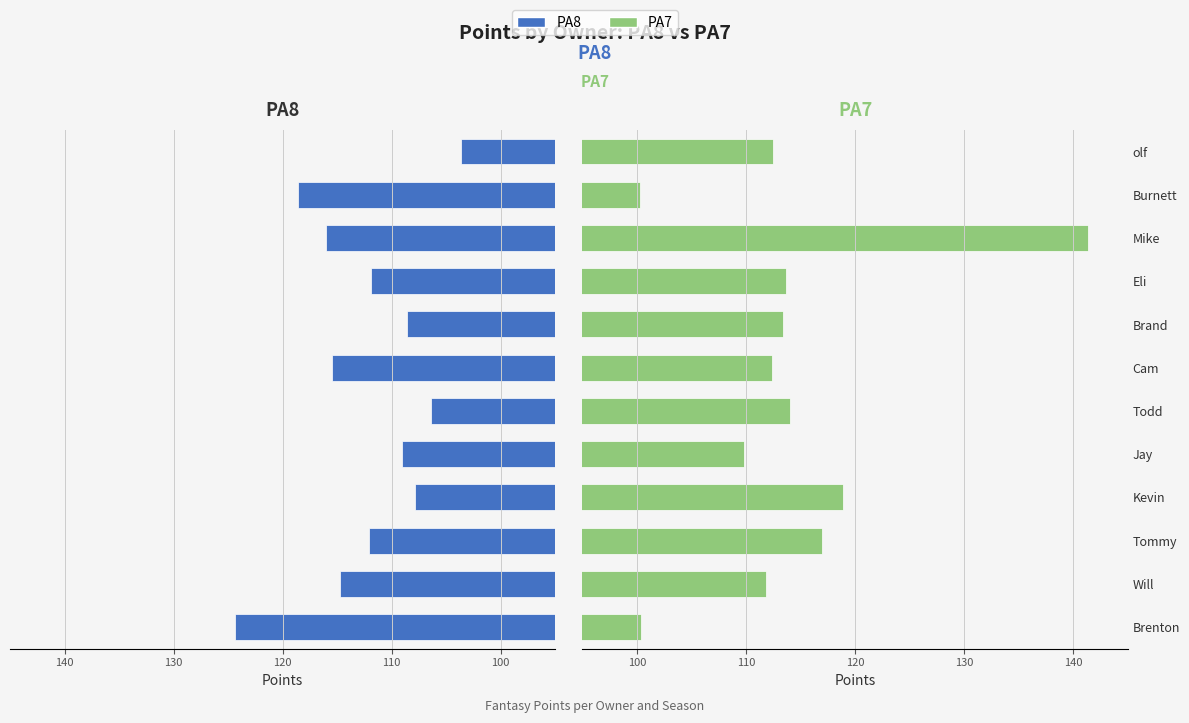

What is the spread (max minus min) of values at Burnett?

18.2